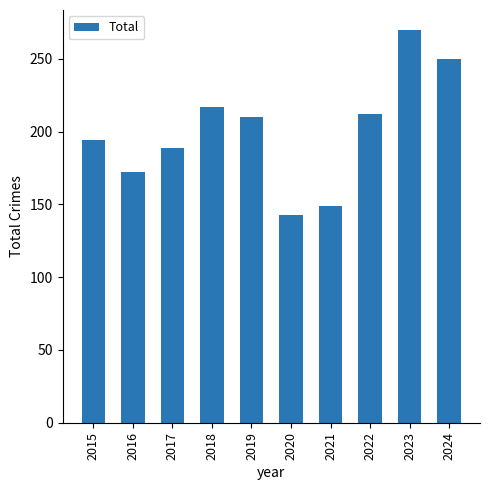

Which has a higher value, 2022 or 2021?

2022